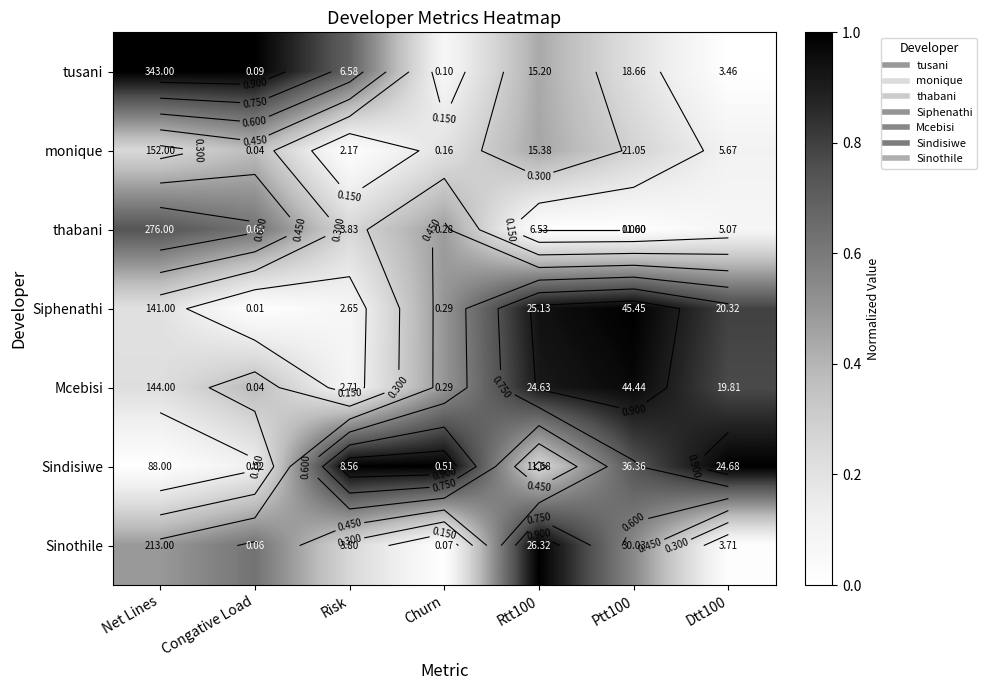

True or false: thabani has a value of 0.3 at Ptt100.

False